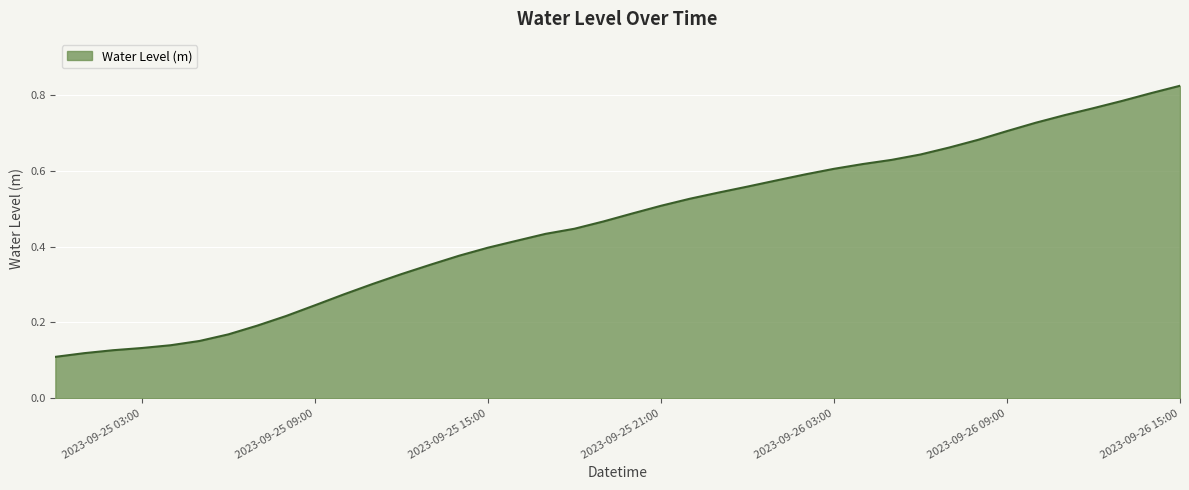

Reading left to right, transcribe all the data shown in this chart.

0.1	0.1	0.1	0.1	0.1	0.2	0.2	0.2	0.2	0.2	0.3	0.3	0.3	0.4	0.4	0.4	0.4	0.4	0.4	0.5	0.5	0.5	0.5	0.5	0.6	0.6	0.6	0.6	0.6	0.6	0.6	0.7	0.7	0.7	0.7	0.7	0.8	0.8	0.8	0.8